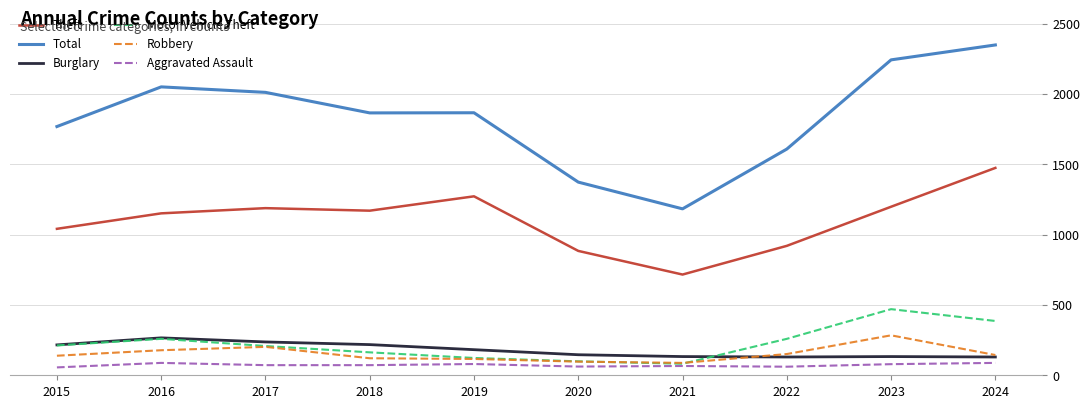

True or false: Total has more than 2 interior local peaks.

False